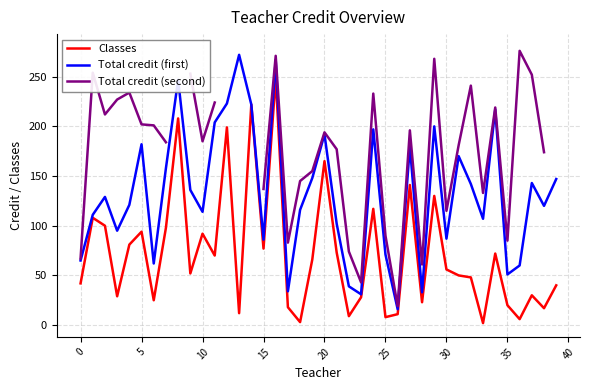

How many data points in Total credit (first) are less than 129?

20